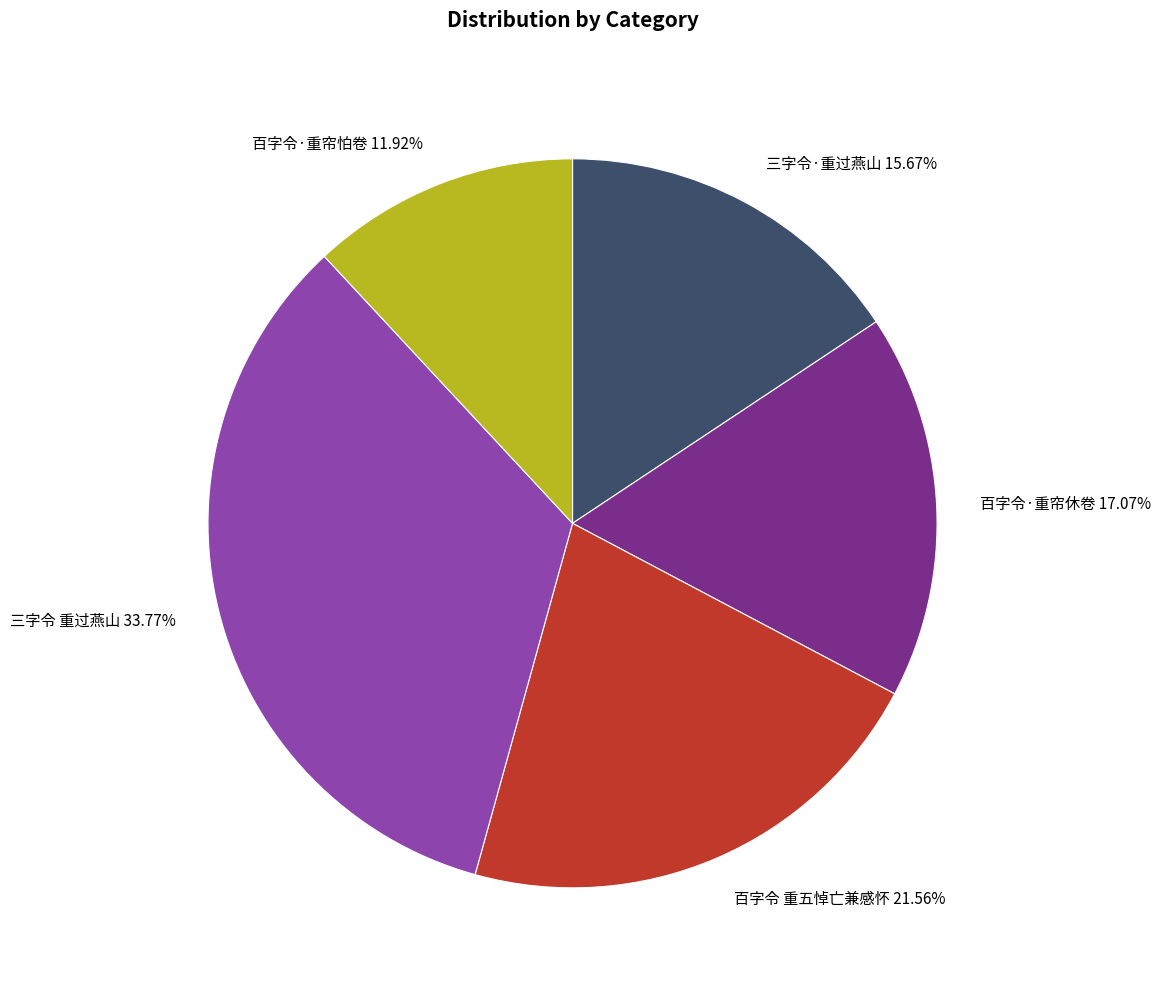

To the nearest percent, what is the average slice percentage?

20%